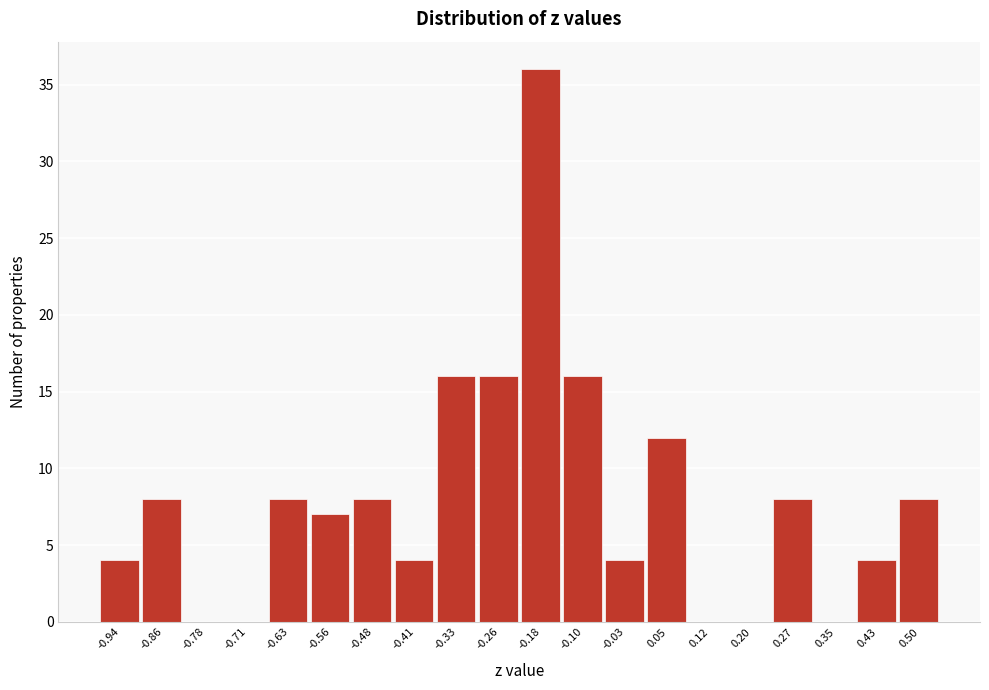

Reading left to right, what are all the values shown in this chart?

-0.94=4	-0.86=8	-0.78=0	-0.71=0	-0.63=8	-0.56=7	-0.48=8	-0.41=4	-0.33=16	-0.26=16	-0.18=36	-0.10=16	-0.03=4	0.05=12	0.12=0	0.20=0	0.27=8	0.35=0	0.43=4	0.50=8